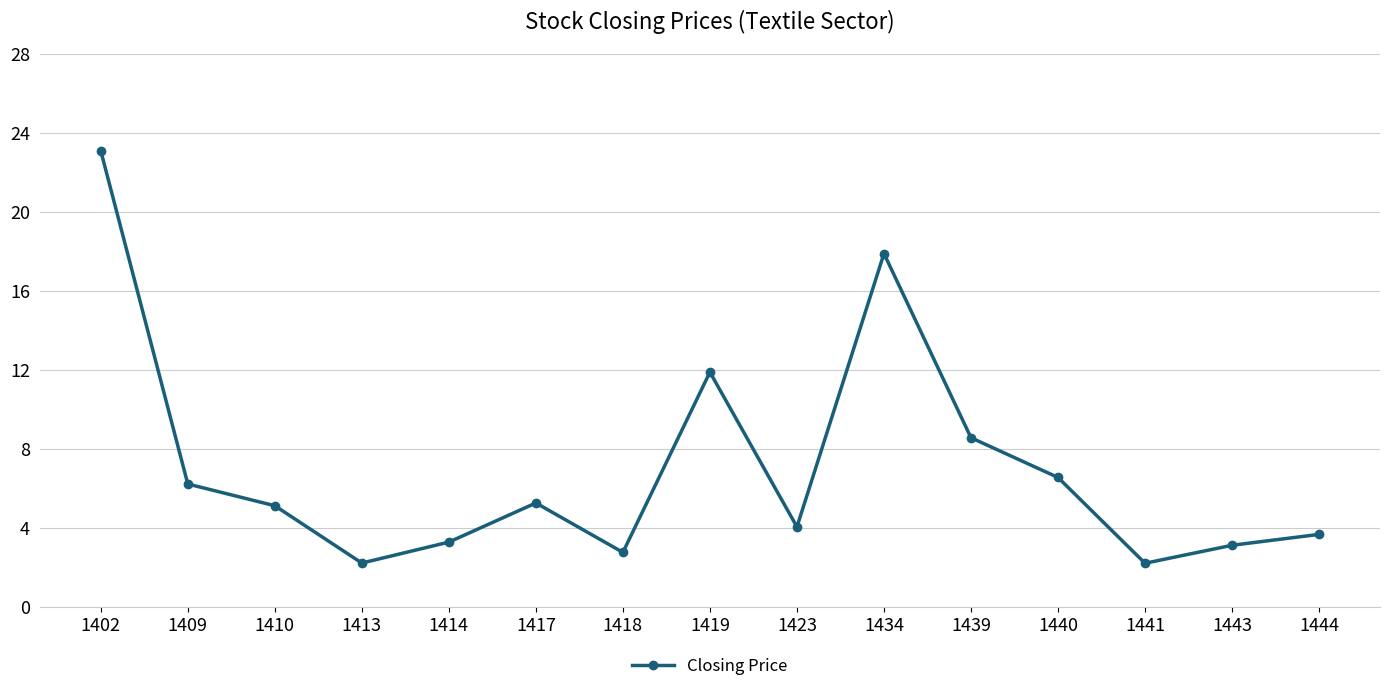

What is the value of the 12th point from the left?

6.6